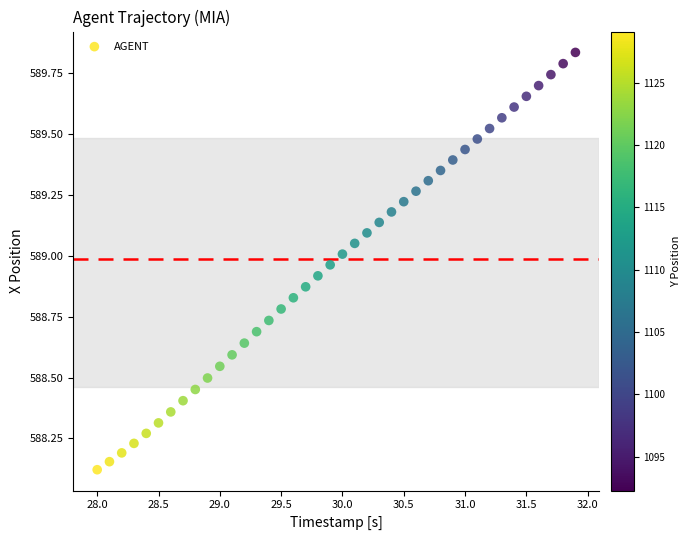

What is the range of X values (max minus min)?

3.9